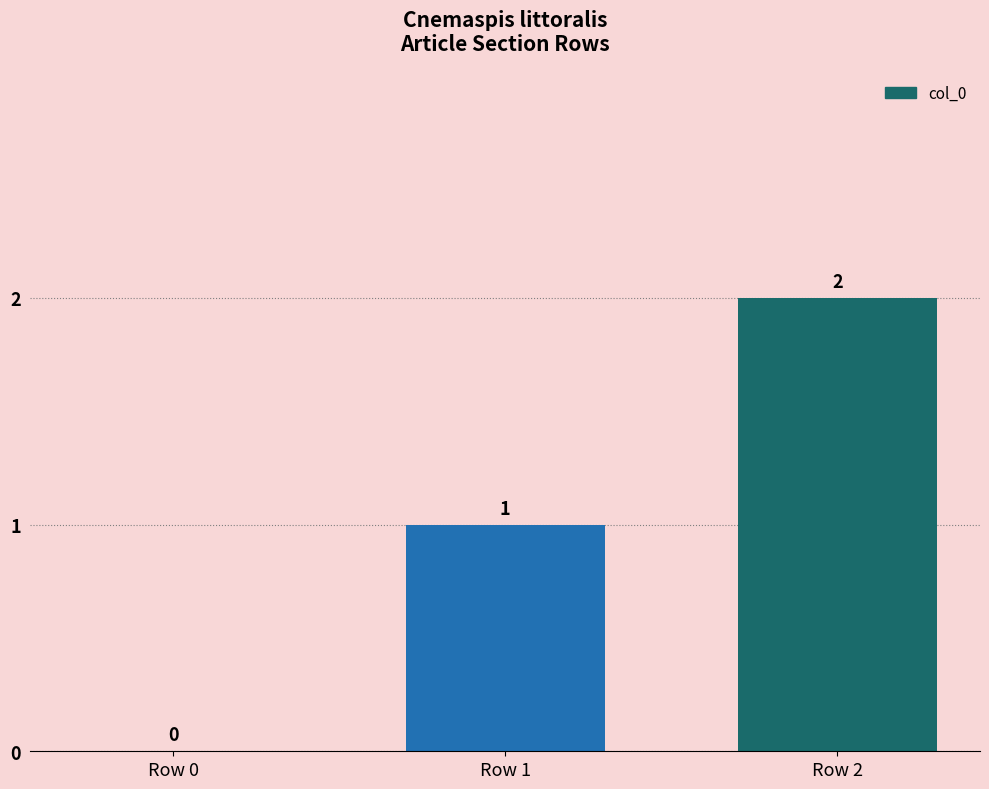

Are the bars horizontal?

No